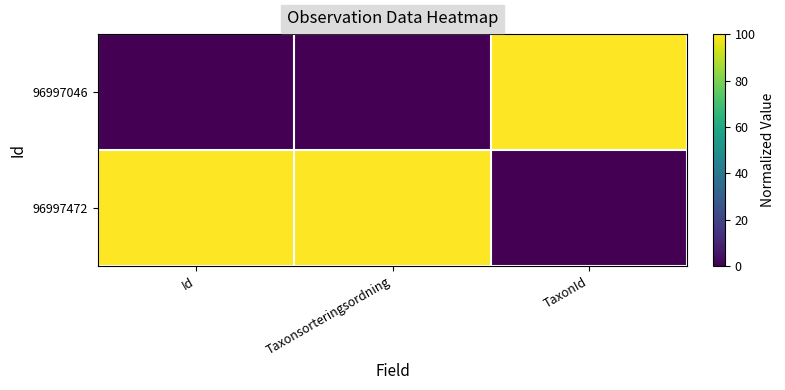

Which series has the widest spread of values?

96997046